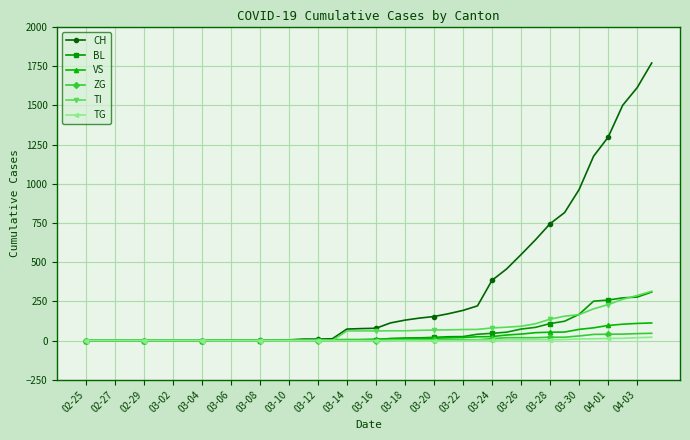

At how many categories does at least one series exceed 720?

8